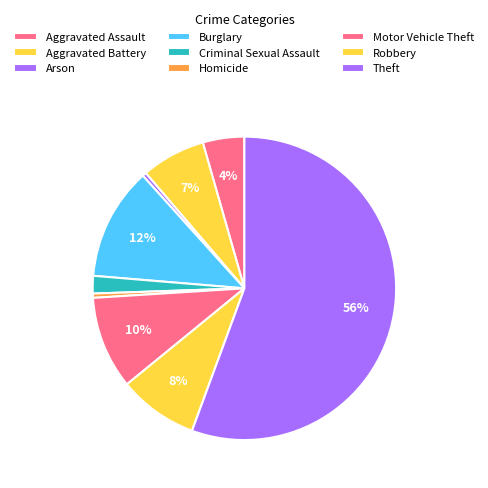

Does Aggravated Battery represent more than half of the total?

No